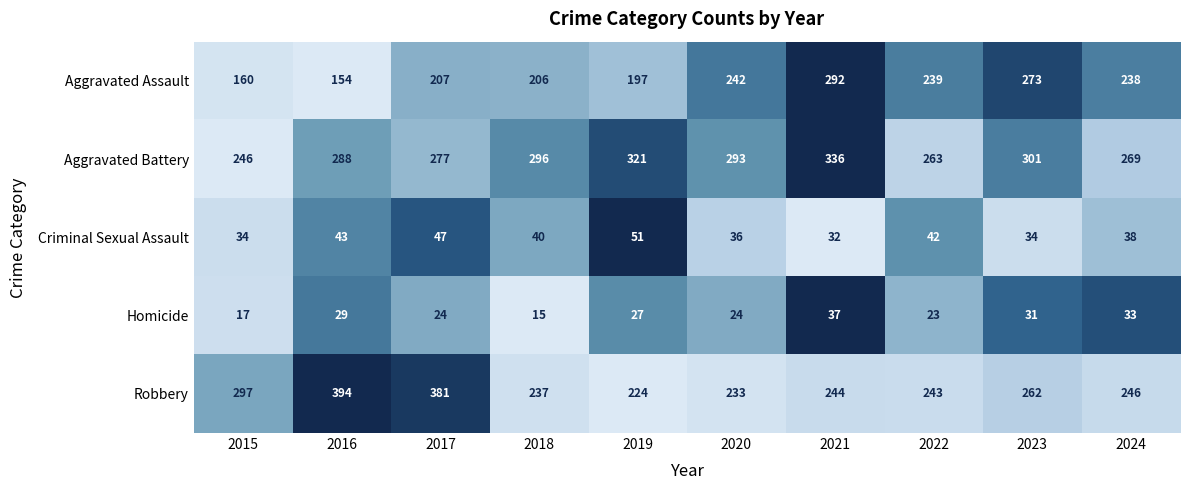

How many data points in Criminal Sexual Assault are less than 40?

5